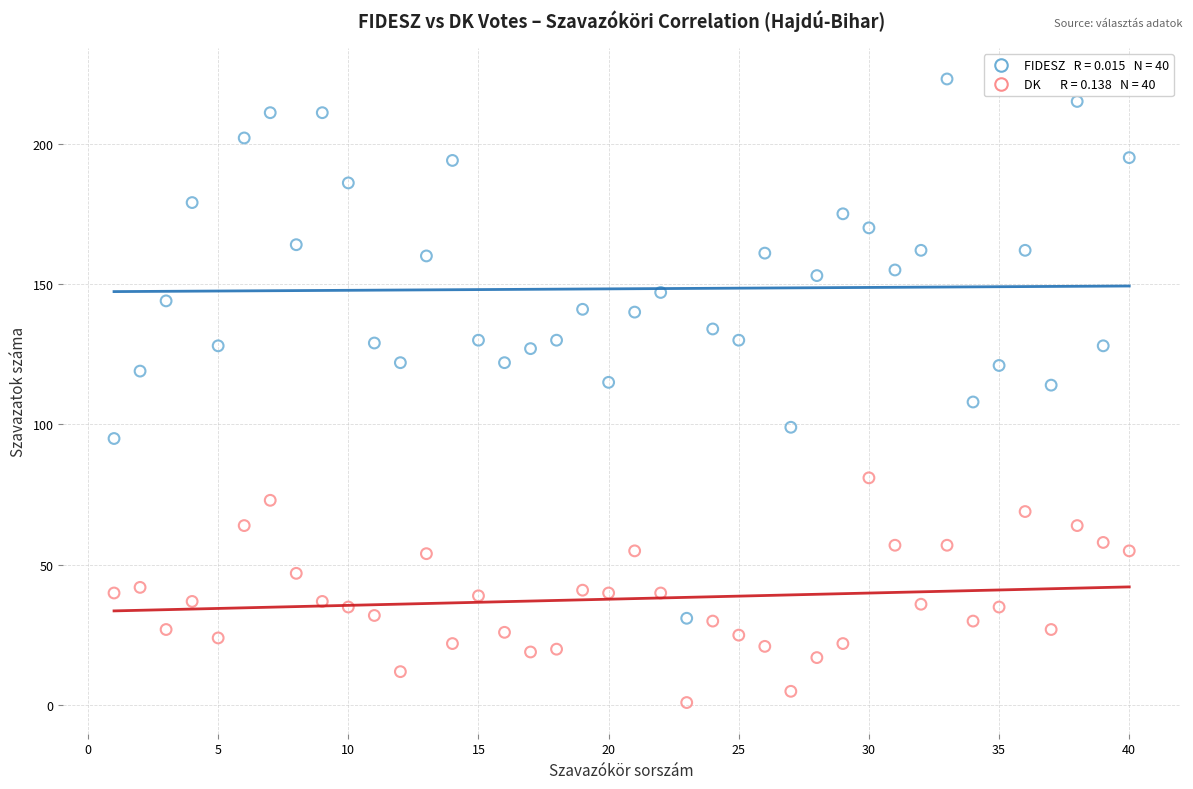

Across all data points, what is the range of Y values (max minus min)?

222